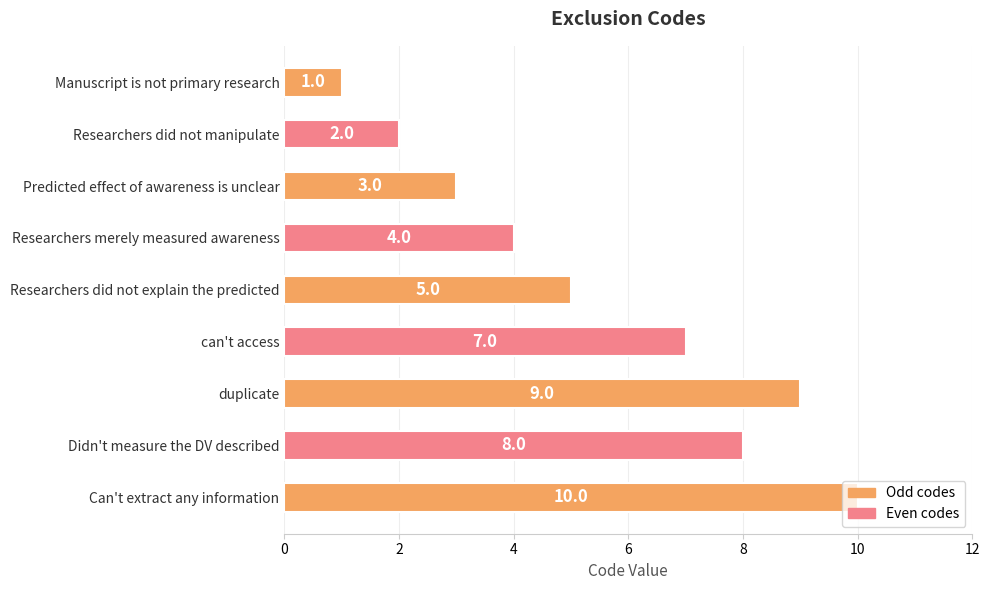

Where is the data nearest to the value 5?

Researchers did not explain the predicted